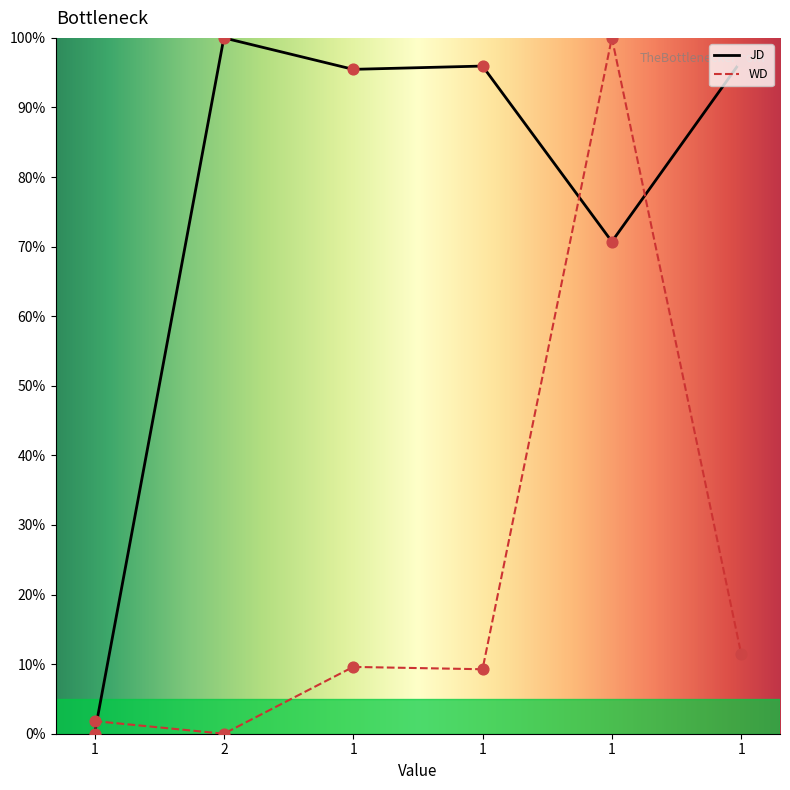

Is the value of JD at 1 greater than the value of WD at 2?

No